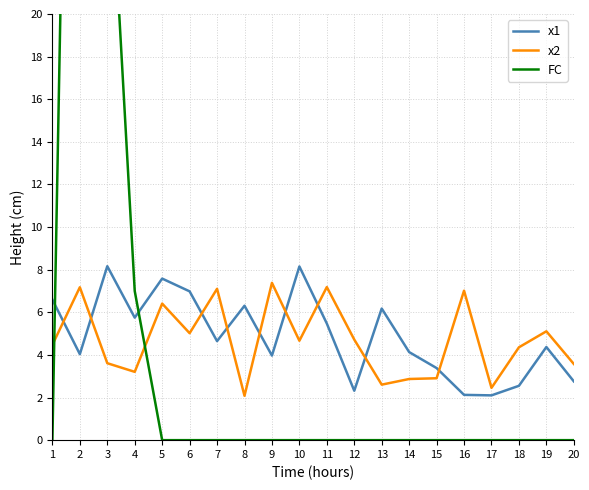

Which category has the highest value across all series?

2